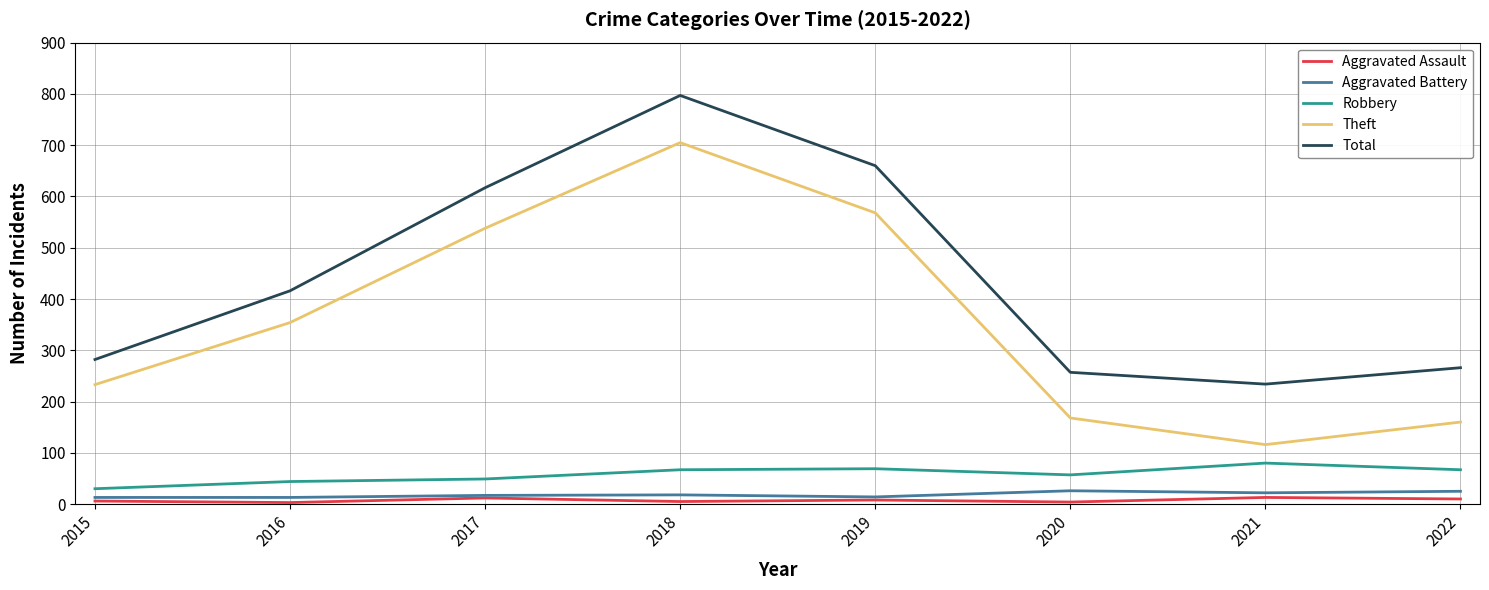

True or false: Theft and Aggravated Assault cross at least once.

False